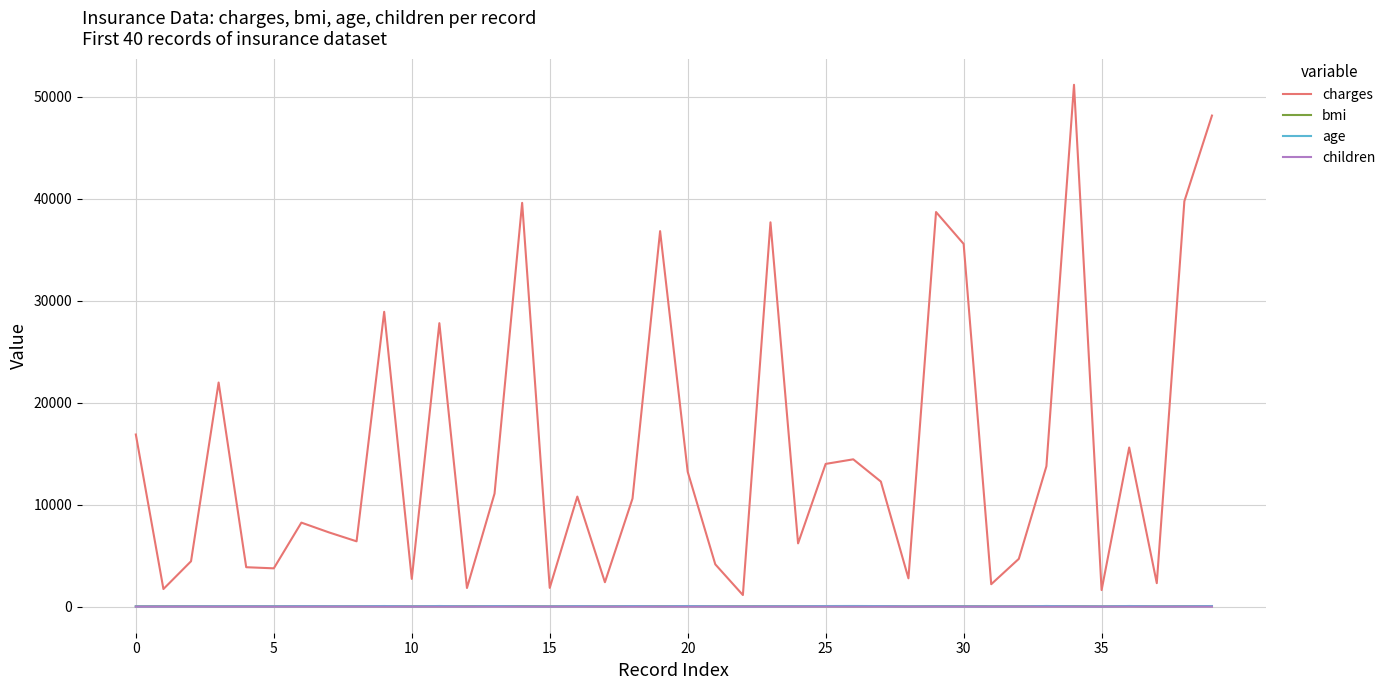

Which series has the largest total across all categories?

charges